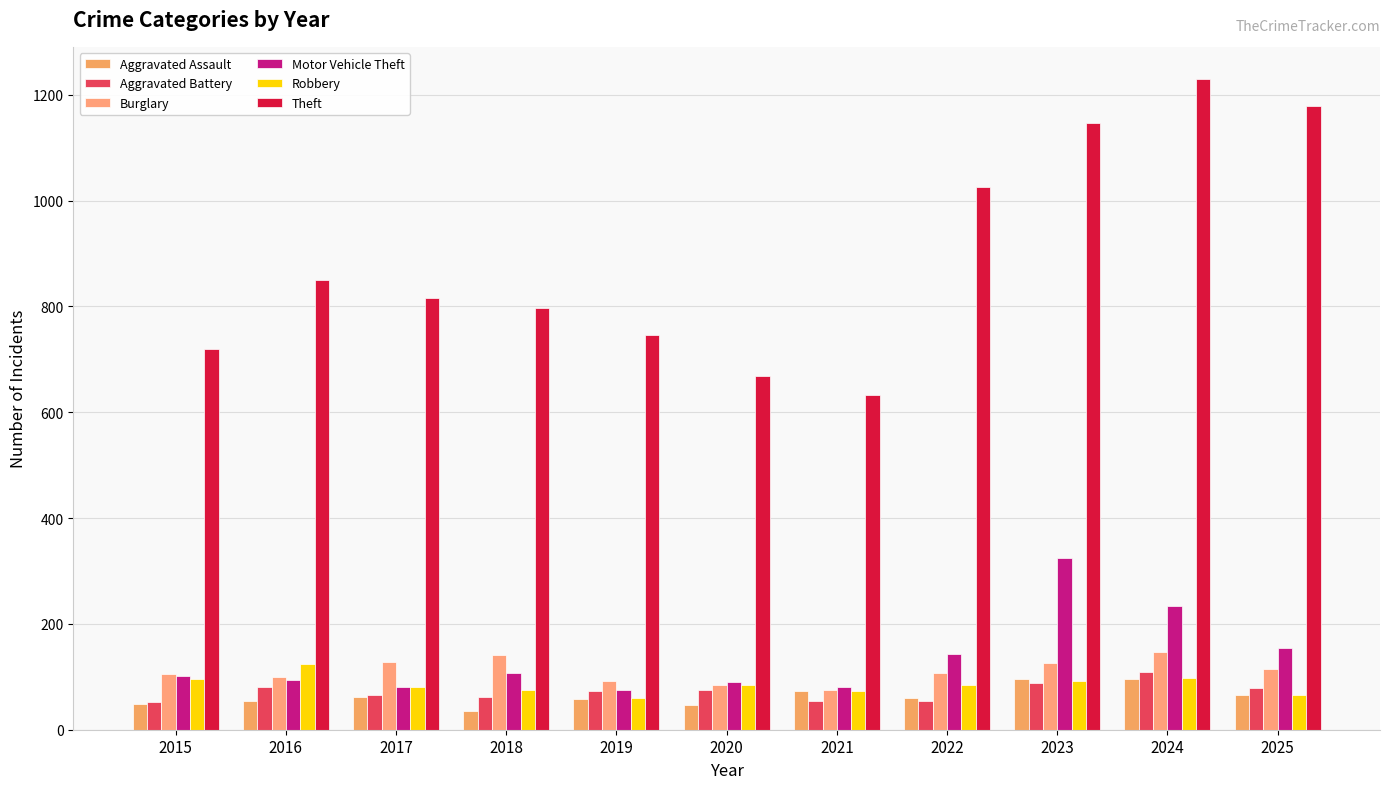

What are all the series names shown in the legend?

Aggravated Assault, Aggravated Battery, Burglary, Motor Vehicle Theft, Robbery, Theft